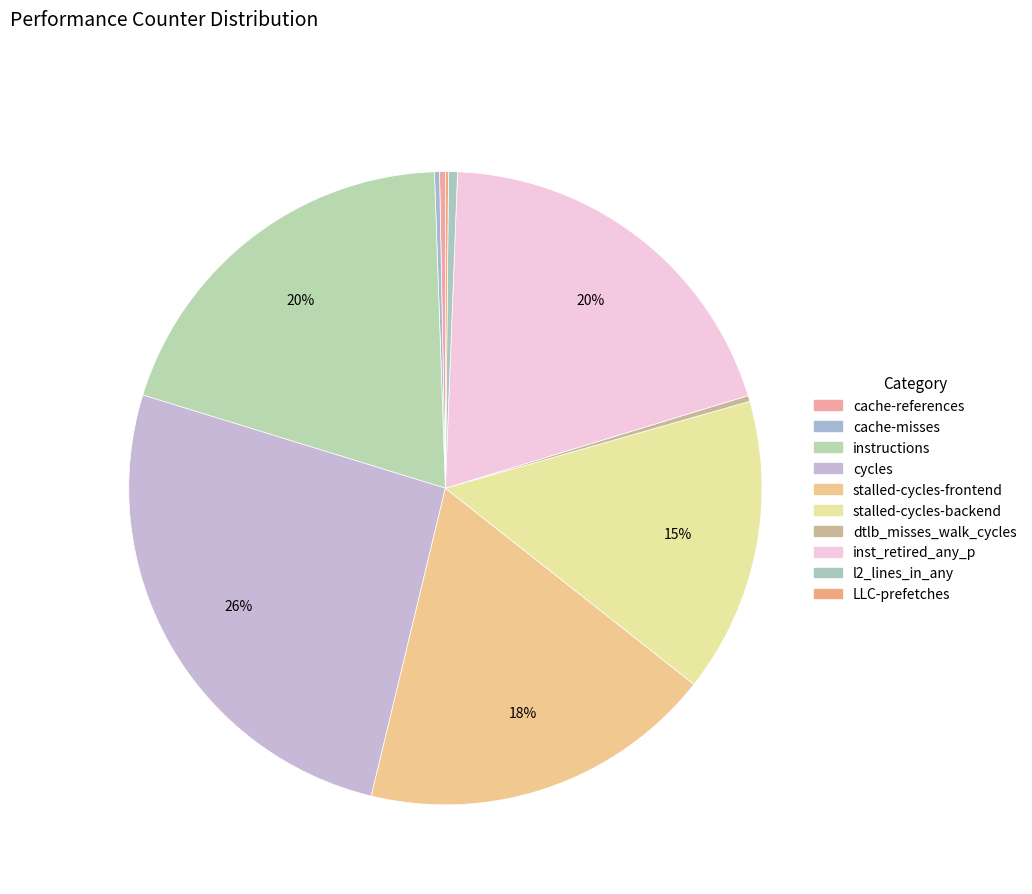

To the nearest percent, what is the average slice percentage?

10%